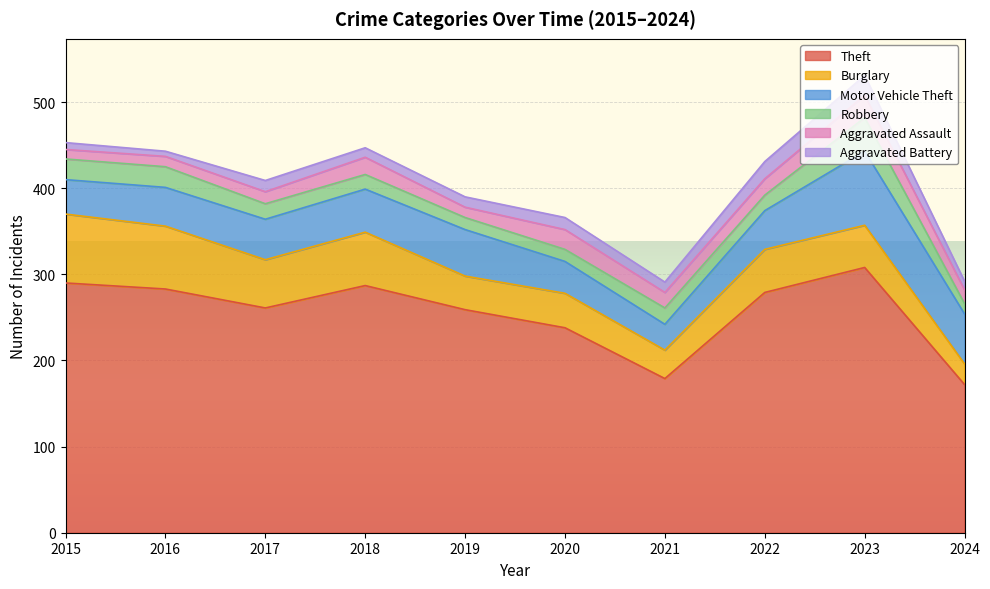

True or false: Theft has a value of 415 at 2018.

False